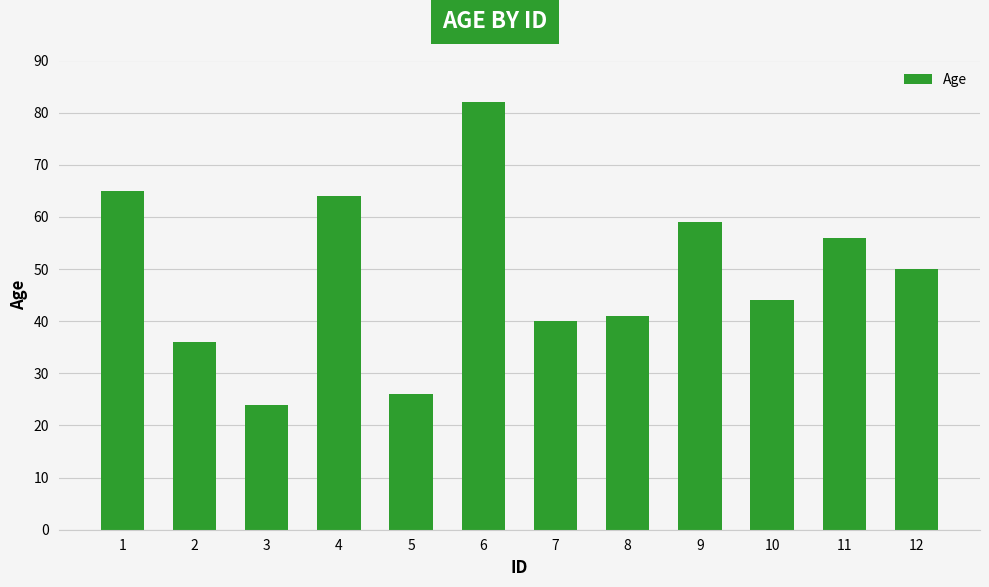

Reading left to right, what are all the values shown in this chart?

1=65	2=36	3=24	4=64	5=26	6=82	7=40	8=41	9=59	10=44	11=56	12=50